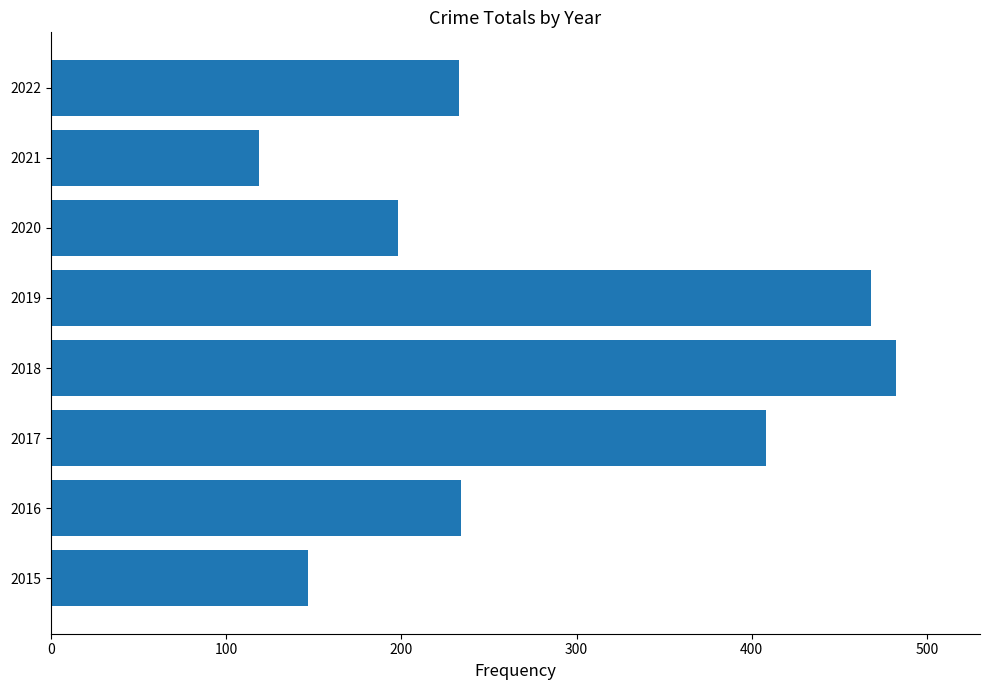

True or false: the data shows 468 at 2019.

True